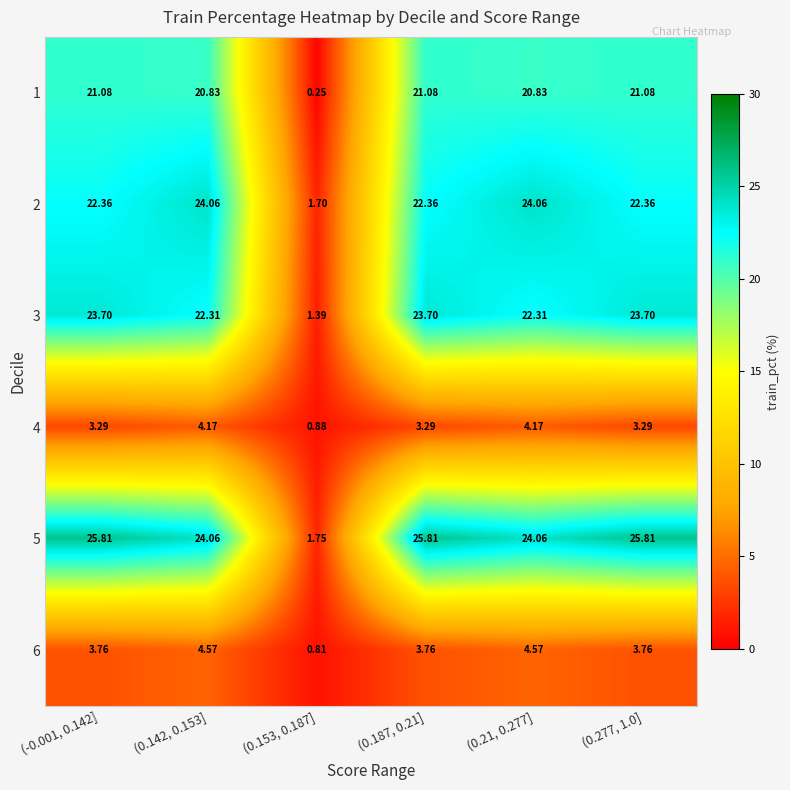

Is the value of 1 at (0.142, 0.153] greater than the value of 2 at (0.21, 0.277]?

No